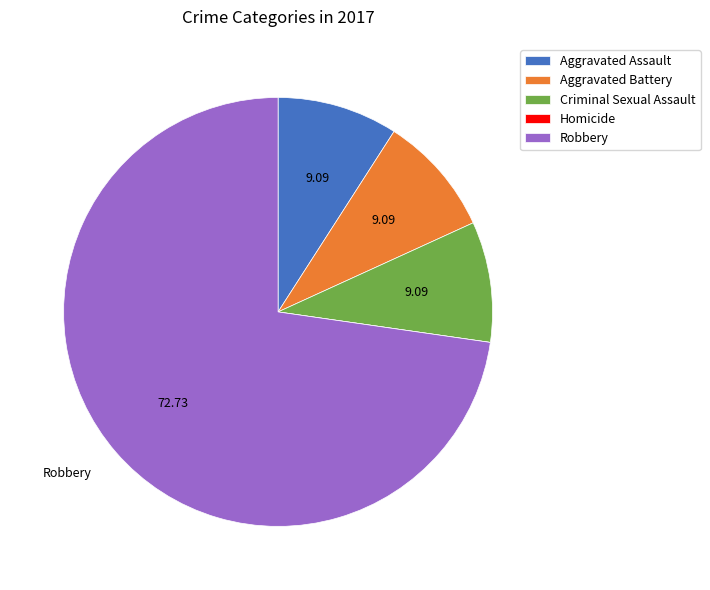

Is there a majority slice in this chart?

Yes